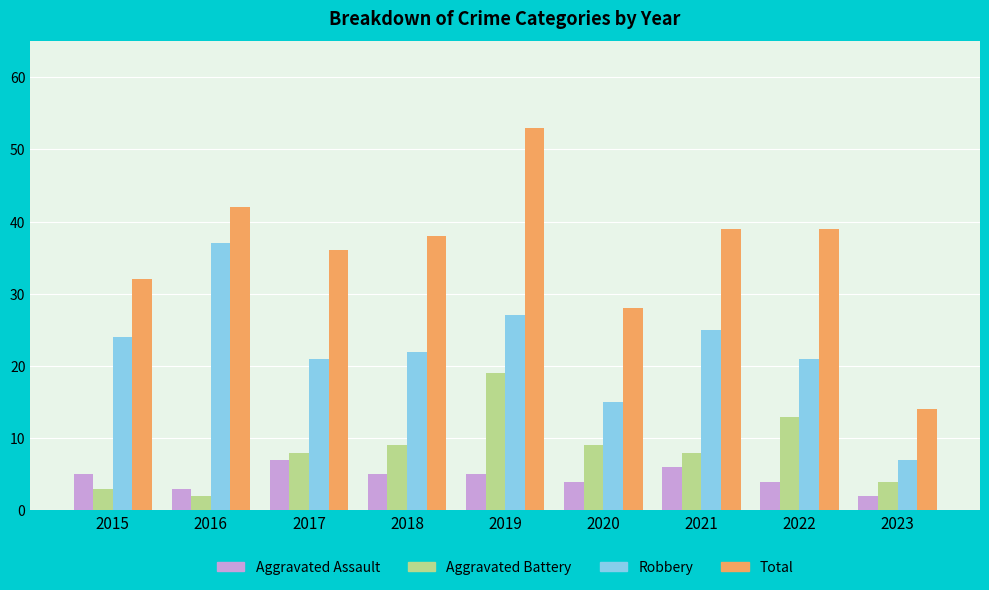

How many series are shown in this chart?

4